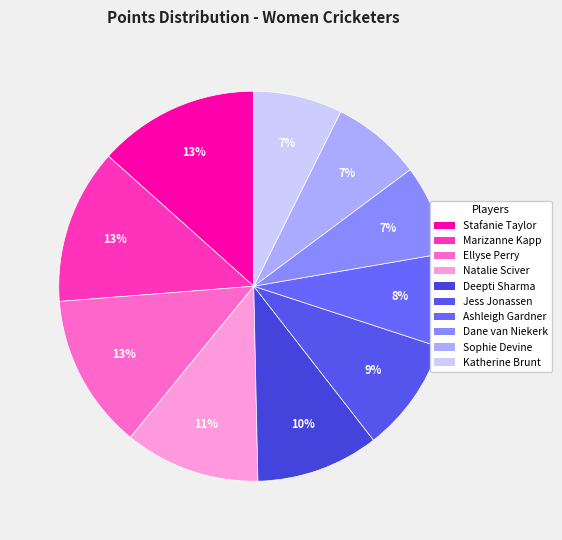

True or false: Deepti Sharma accounts for 2% of the total.

False